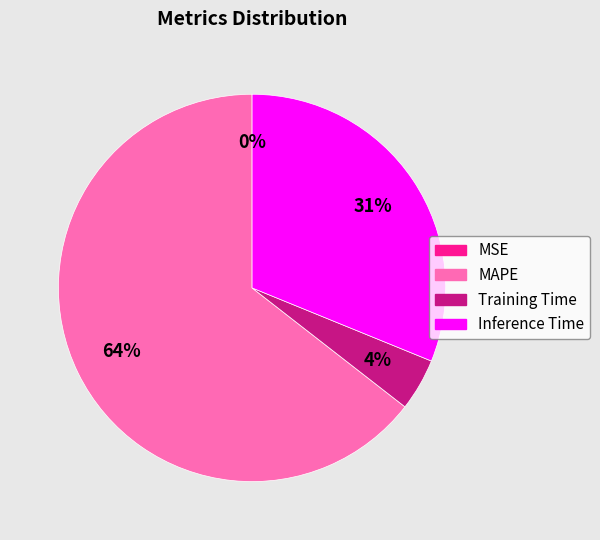

Combined, do Inference Time and Training Time account for over 50%?

No